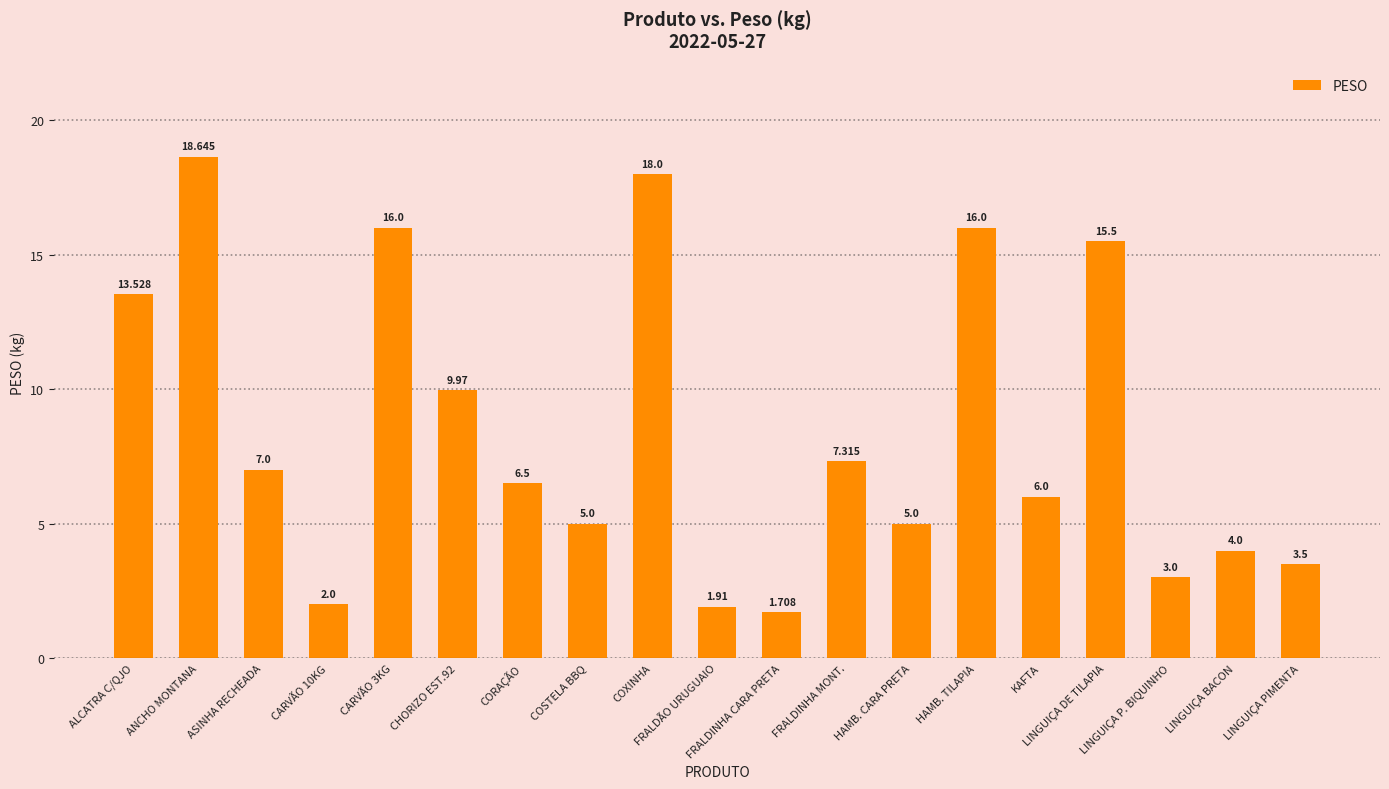

What is the approximate value at CARVÃO 3KG?

16.0